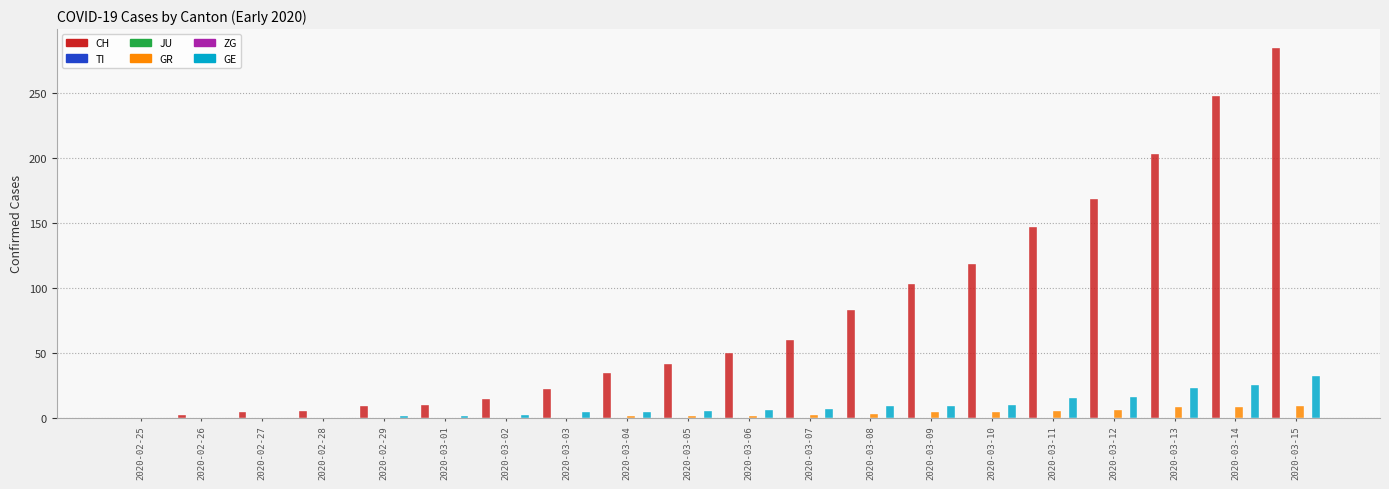

At which label does ZG reach its minimum?

2020-02-25